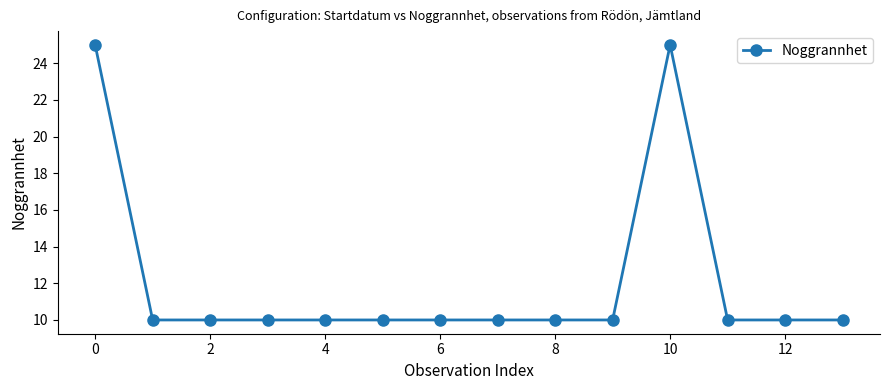

Does the chart display data point markers on the line(s)?

Yes